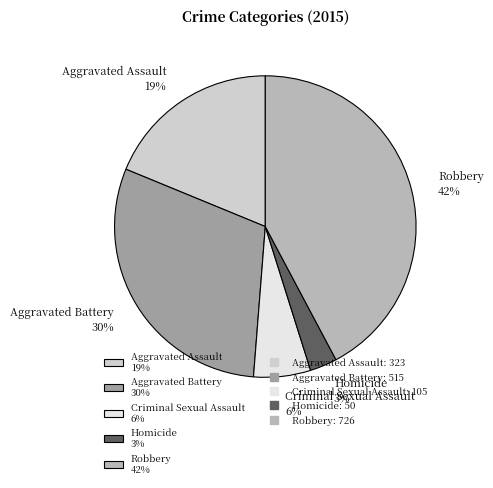

Combined, do Homicide 3% and Aggravated Battery 30% account for over 50%?

No